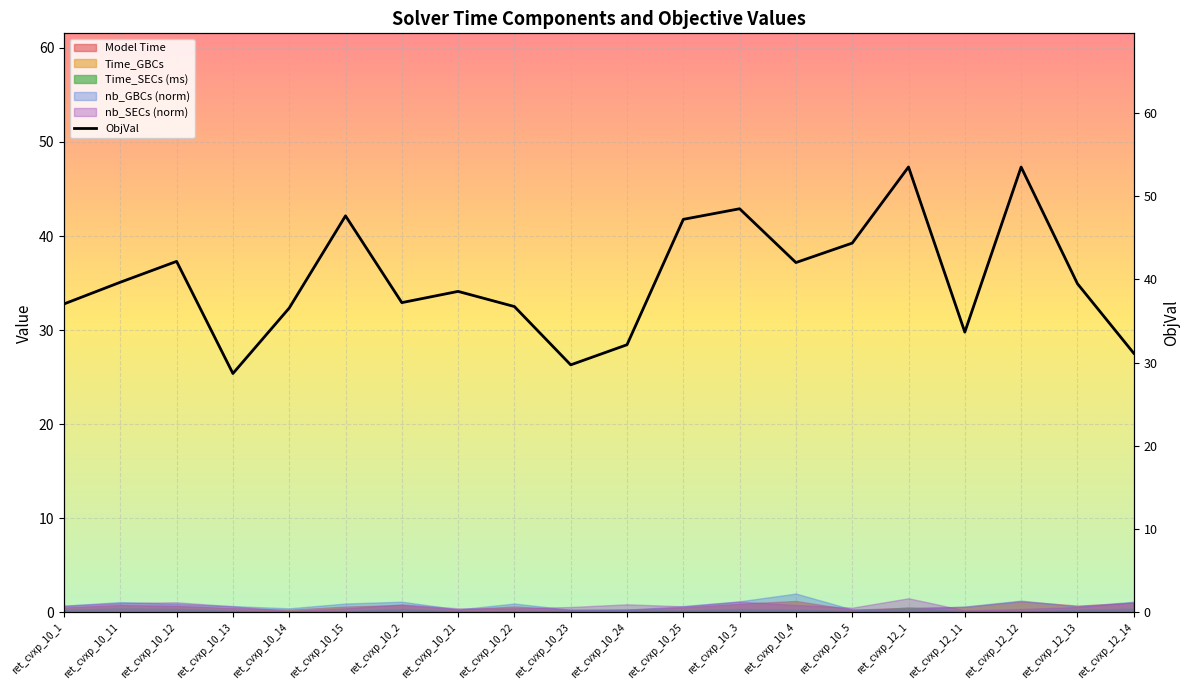

Read the value at ret_cvxp_10_24.

32.2